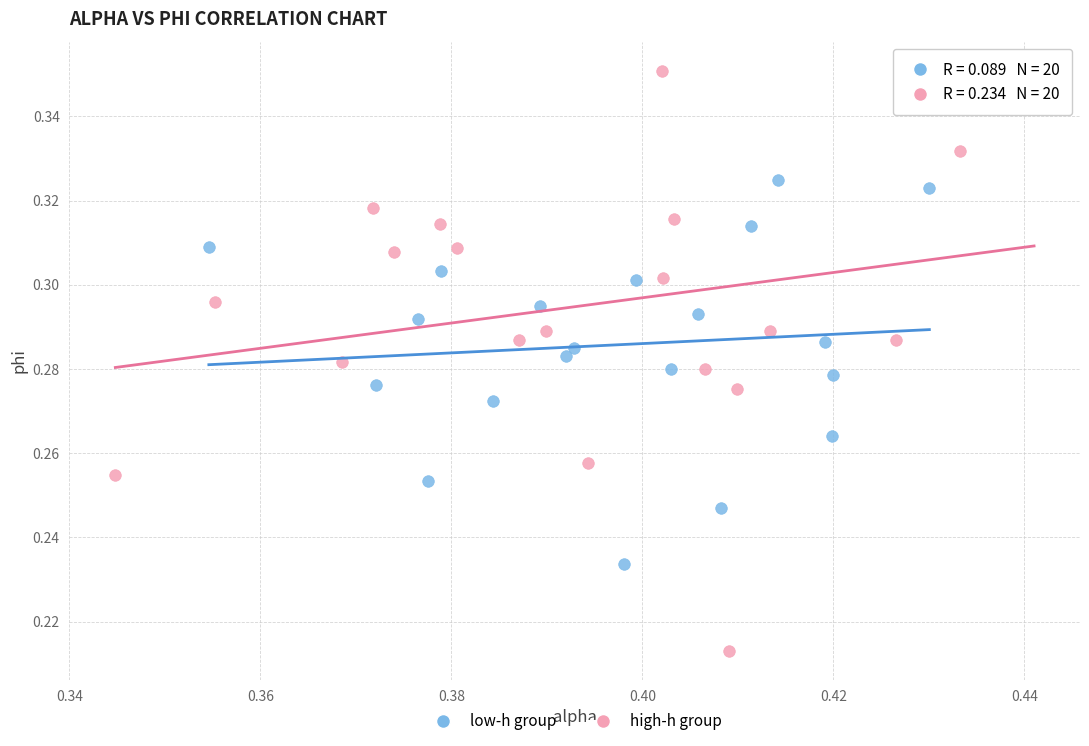

Which series contains the highest Y value?

high-h group